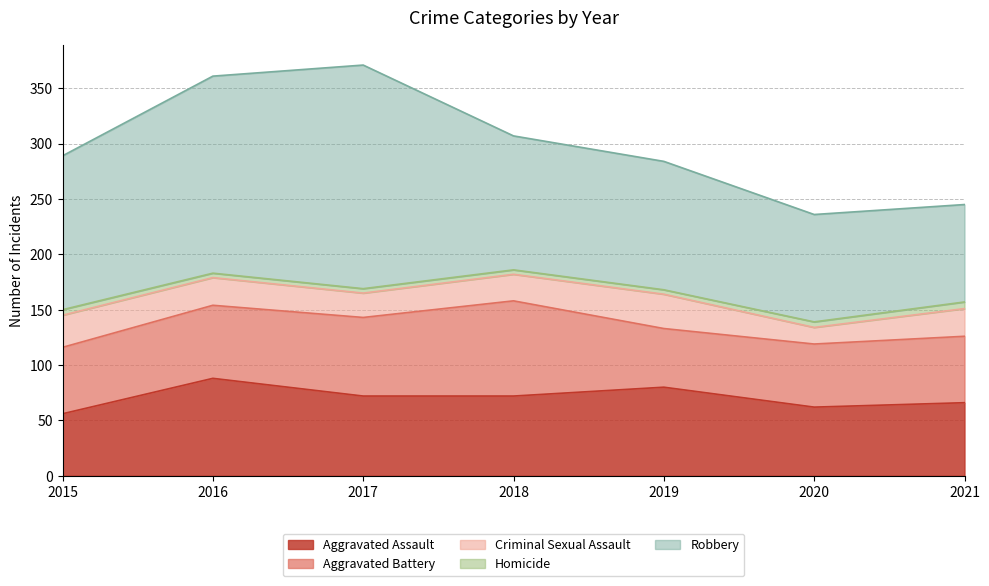

What is the approximate value of Aggravated Battery at 2018?

86